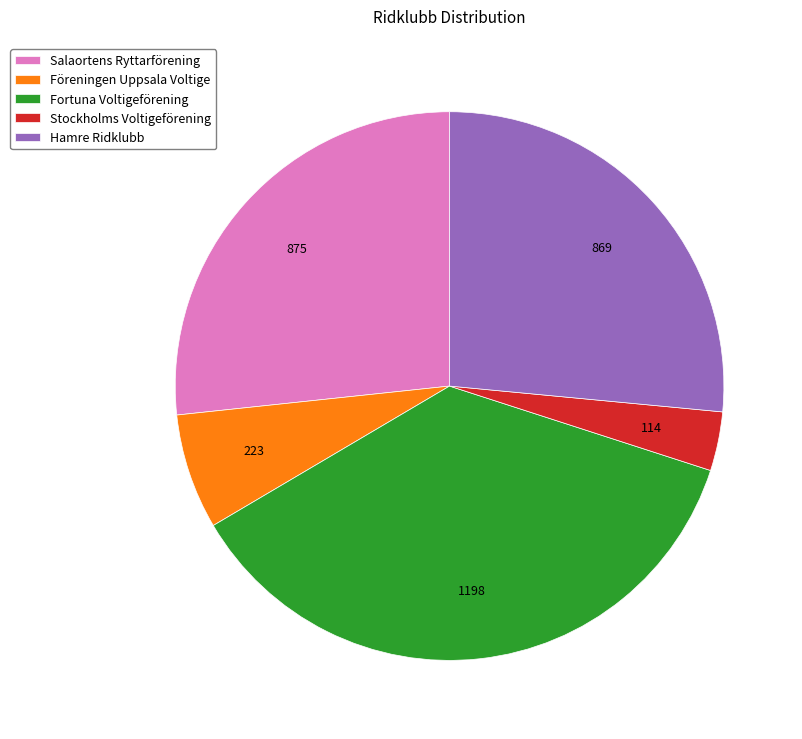

Is Salaortens Ryttarförening the majority of the pie?

No